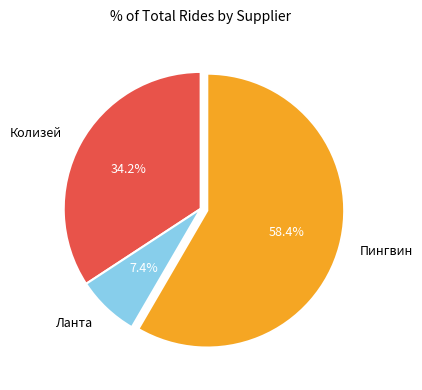

What percentage is NOT represented by Ланта?

92.6%